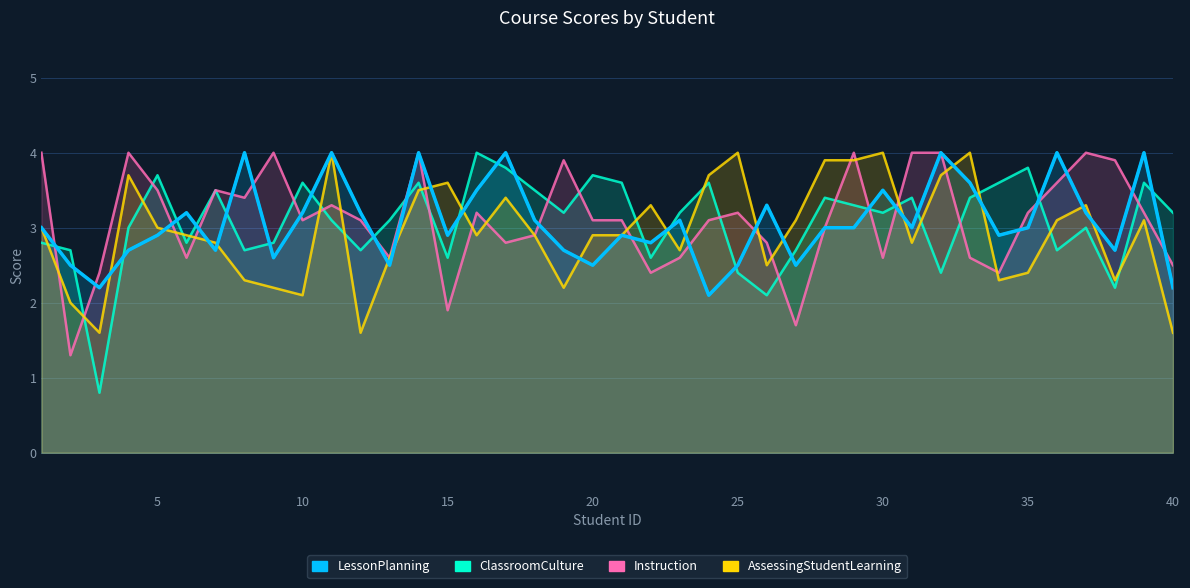

Does the chart display data point markers on the line(s)?

No